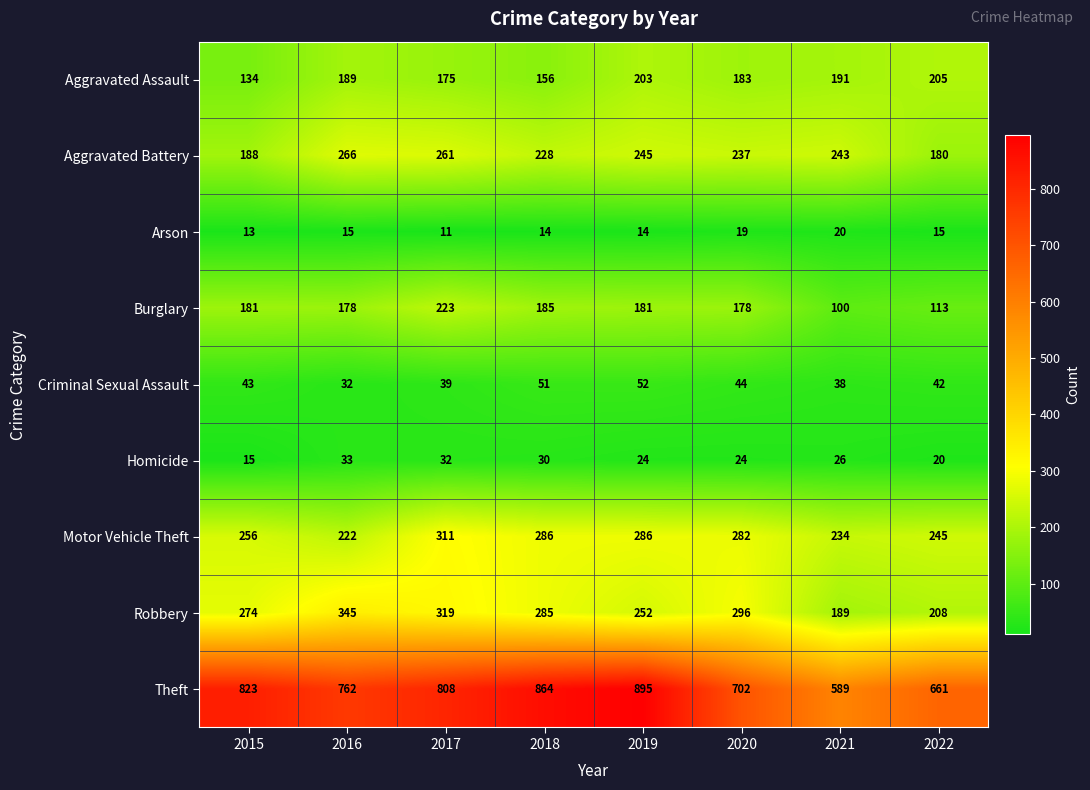

What is the difference between the maximum and minimum values in the Burglary series?

123